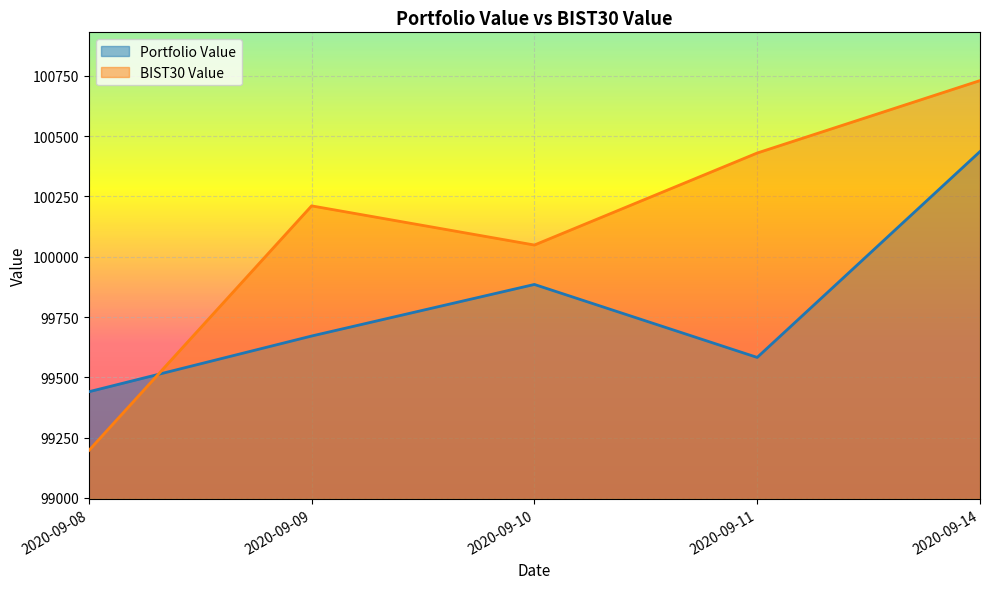

Rank the series at 2020-09-14 from lowest to highest value.

Portfolio Value, BIST30 Value